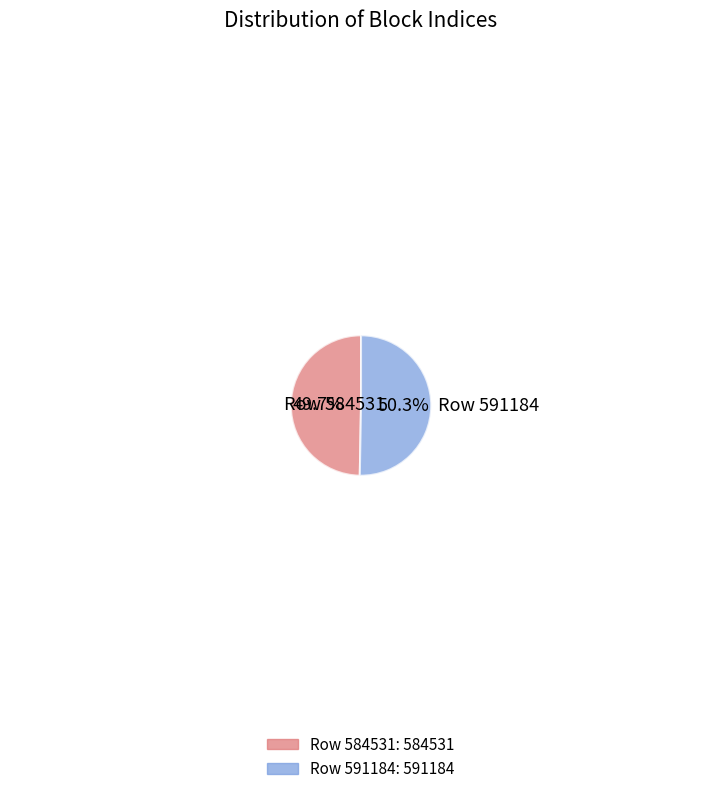

What portion of the pie excludes Row 584531?

50.3%